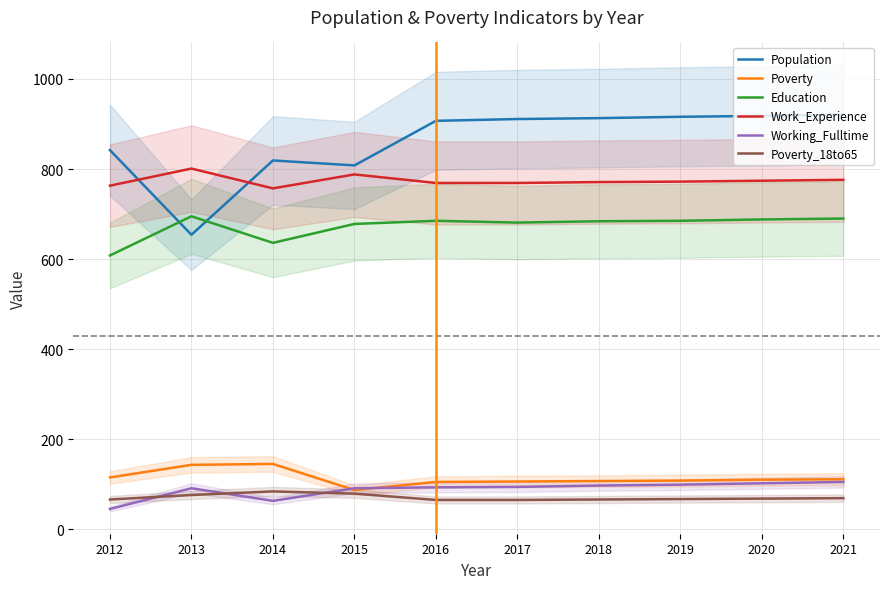

What is the average value of the Poverty_18to65 series?

70